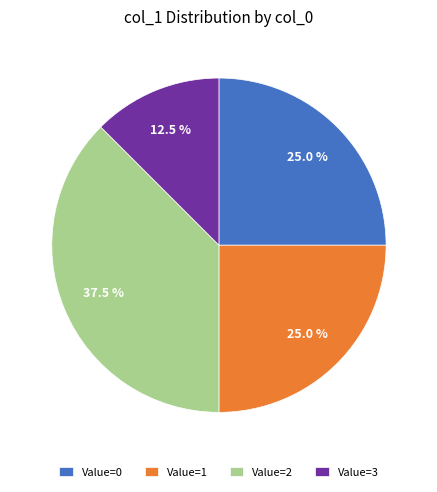

Does Value=3 account for over 50% of the chart?

No